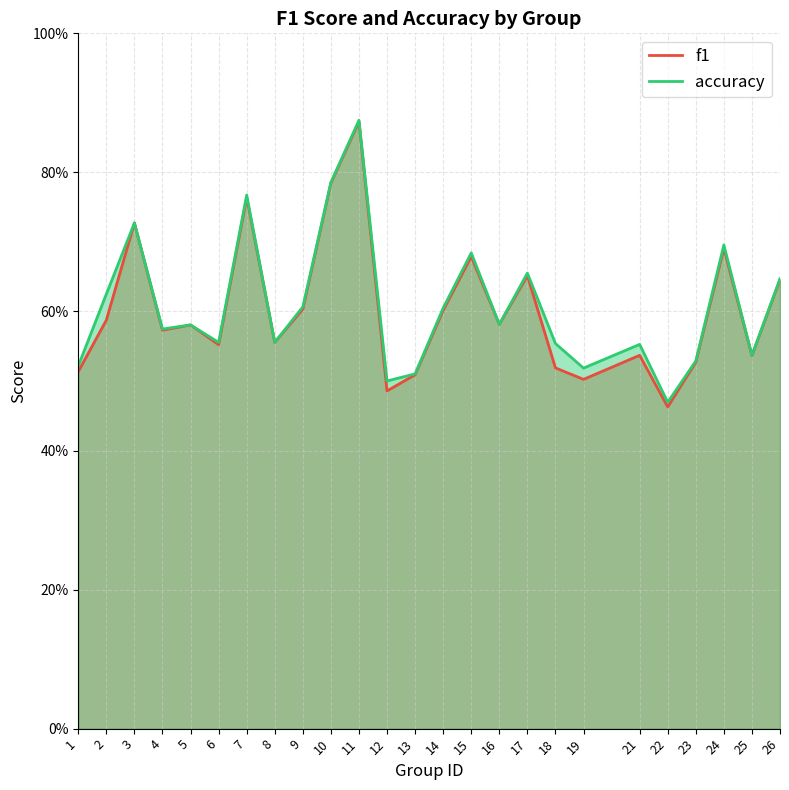

List the labels in order of f1 value, largest first.

11, 10, 7, 3, 24, 15, 17, 26, 9, 14, 2, 16, 5, 4, 8, 6, 21, 25, 23, 18, 1, 13, 19, 12, 22